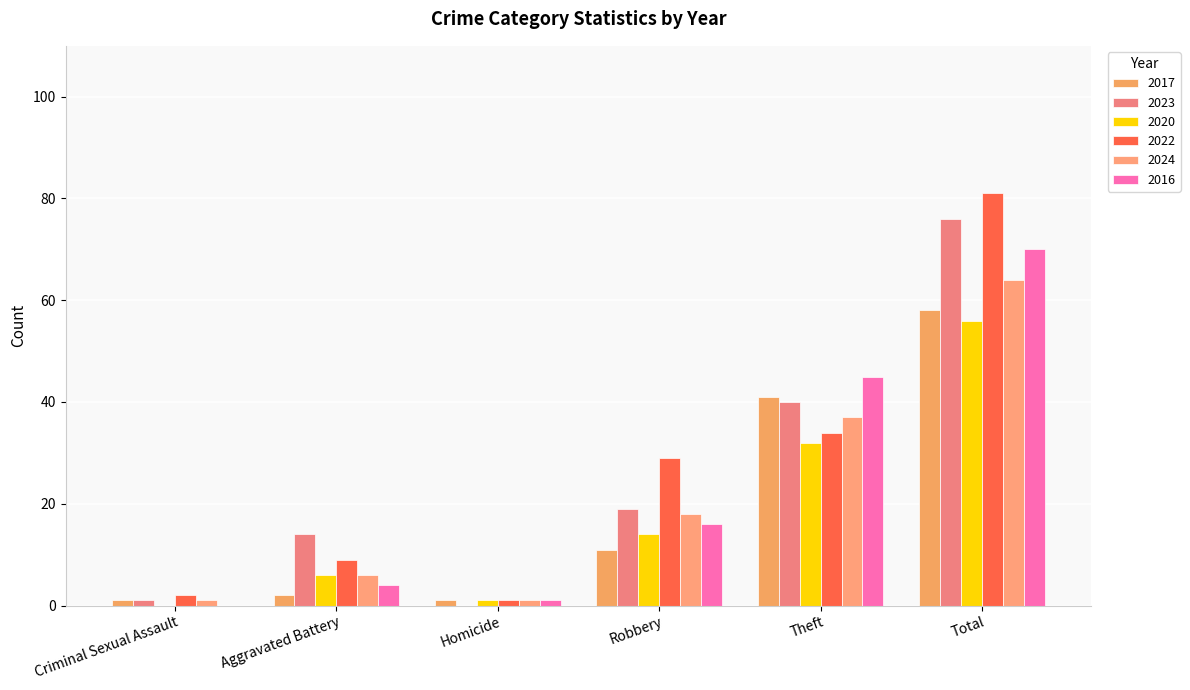

What is the approximate value of 2020 at Robbery, to the nearest 10?

10